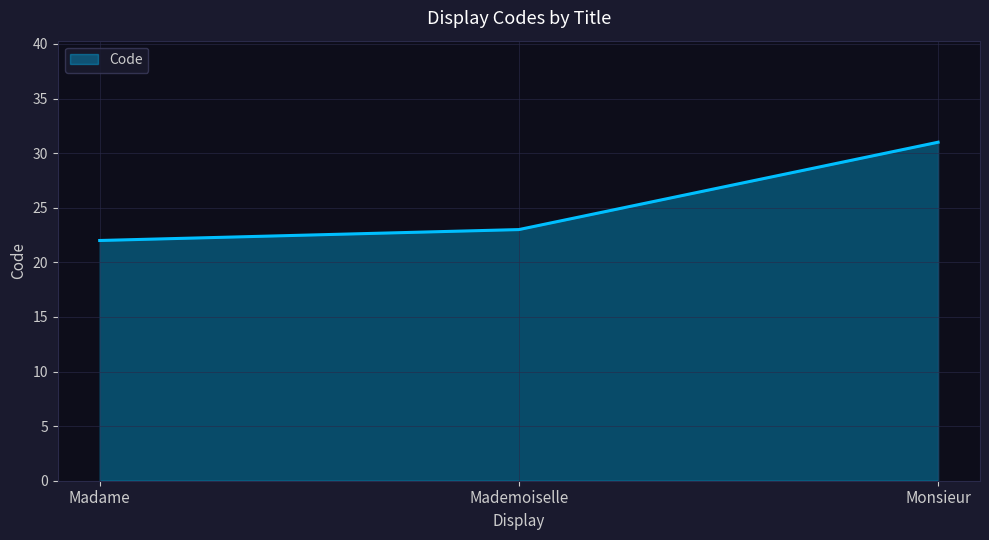

How many lines are shown in the chart?

1